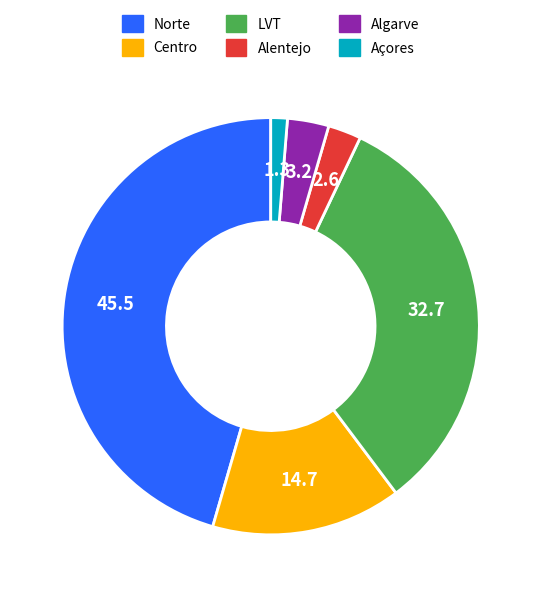

Is there any slice that represents more than half of the pie?

No